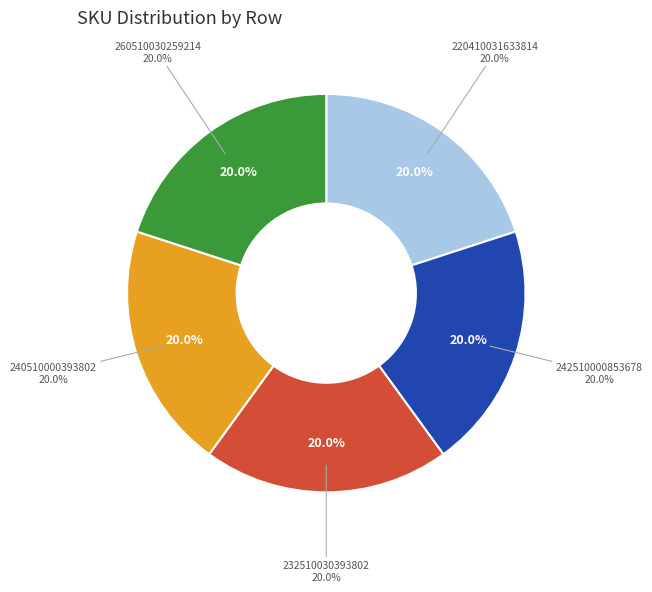

Is the sum of 260510030259214 and 232510030393802 greater than half?

No